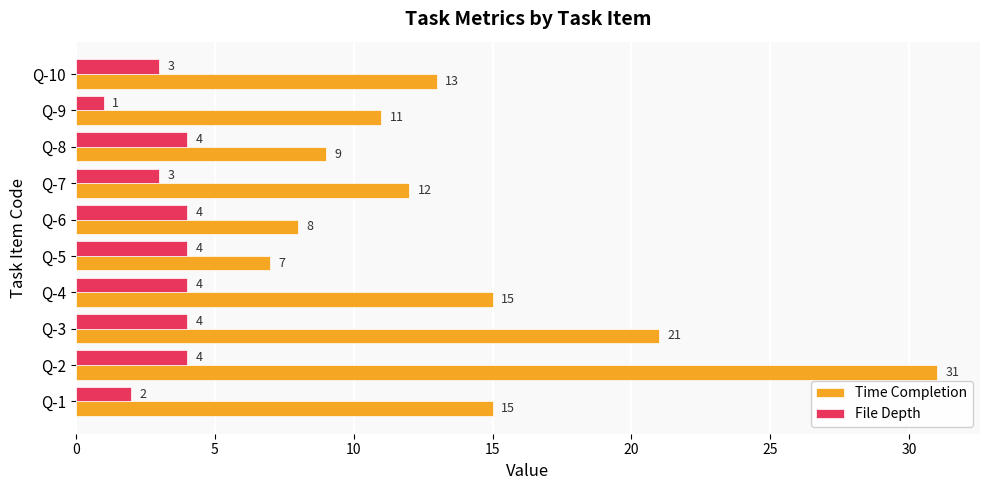

Which series has the largest total across all categories?

Time Completion